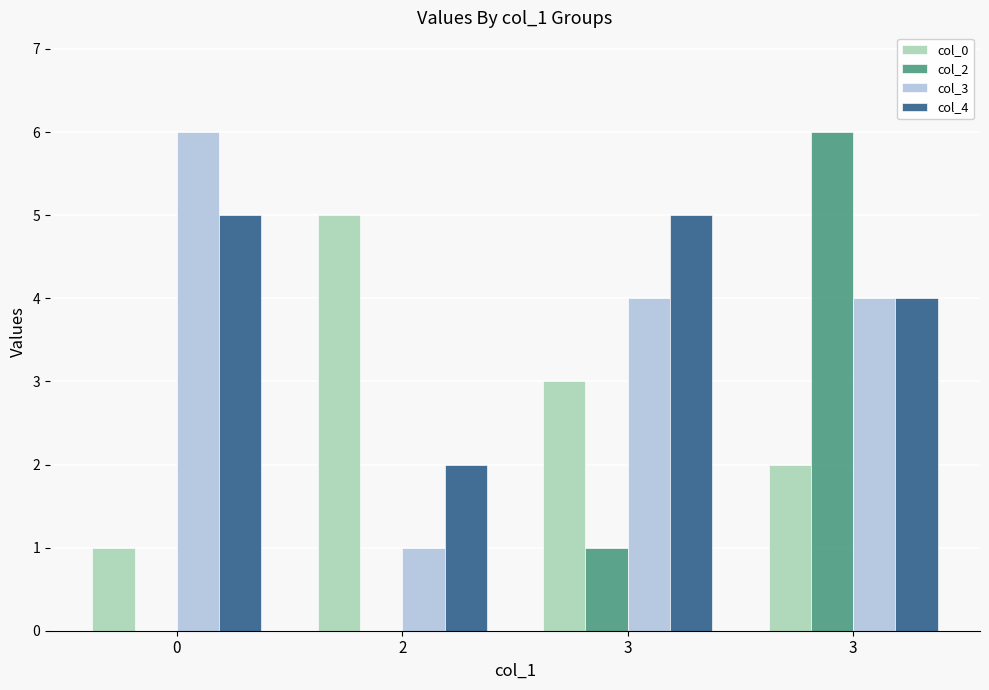

List the series in order of their peak value, highest first.

col_2, col_3, col_0, col_4